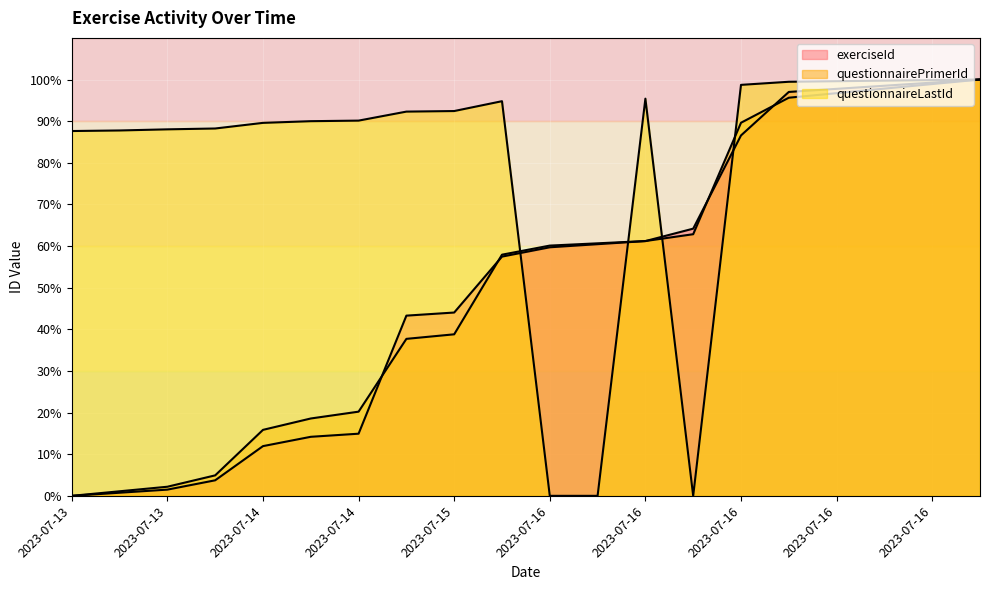

At 2023-07-15, list the series in order from largest to smallest.

questionnaireLastId, exerciseId, questionnairePrimerId